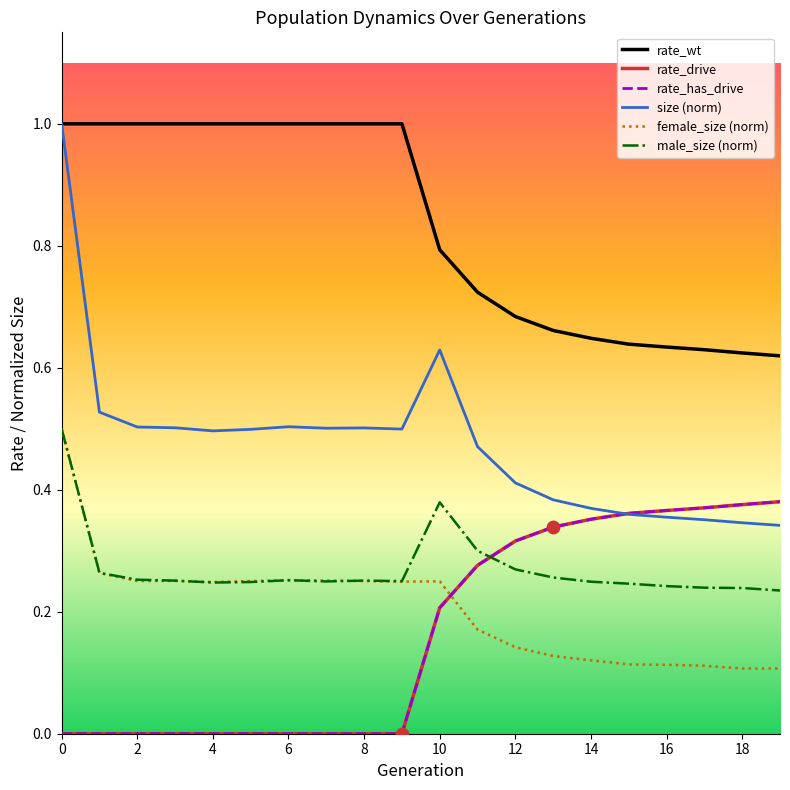

Is this an area chart (filled region under the line)?

No